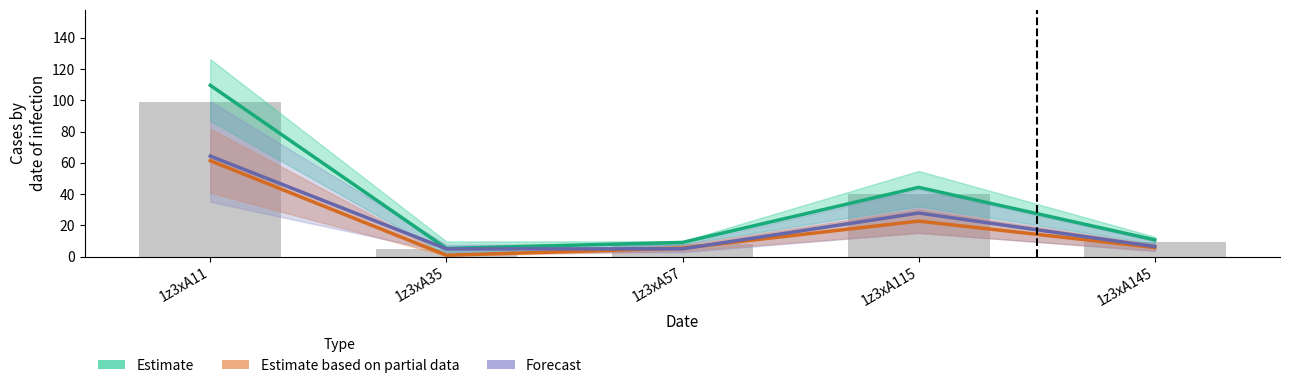

Rank the series by their maximum value, from lowest to highest.

Estimate based on partial data, Forecast, Estimate